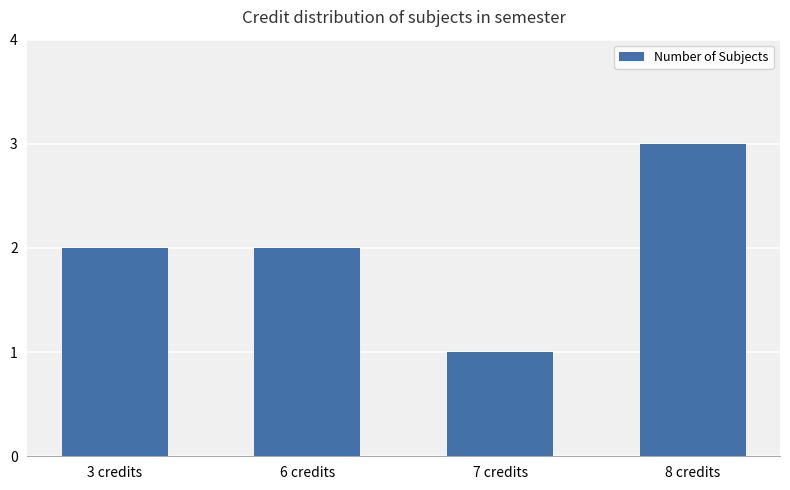

Is it true that the value at 8 credits is 2?

False